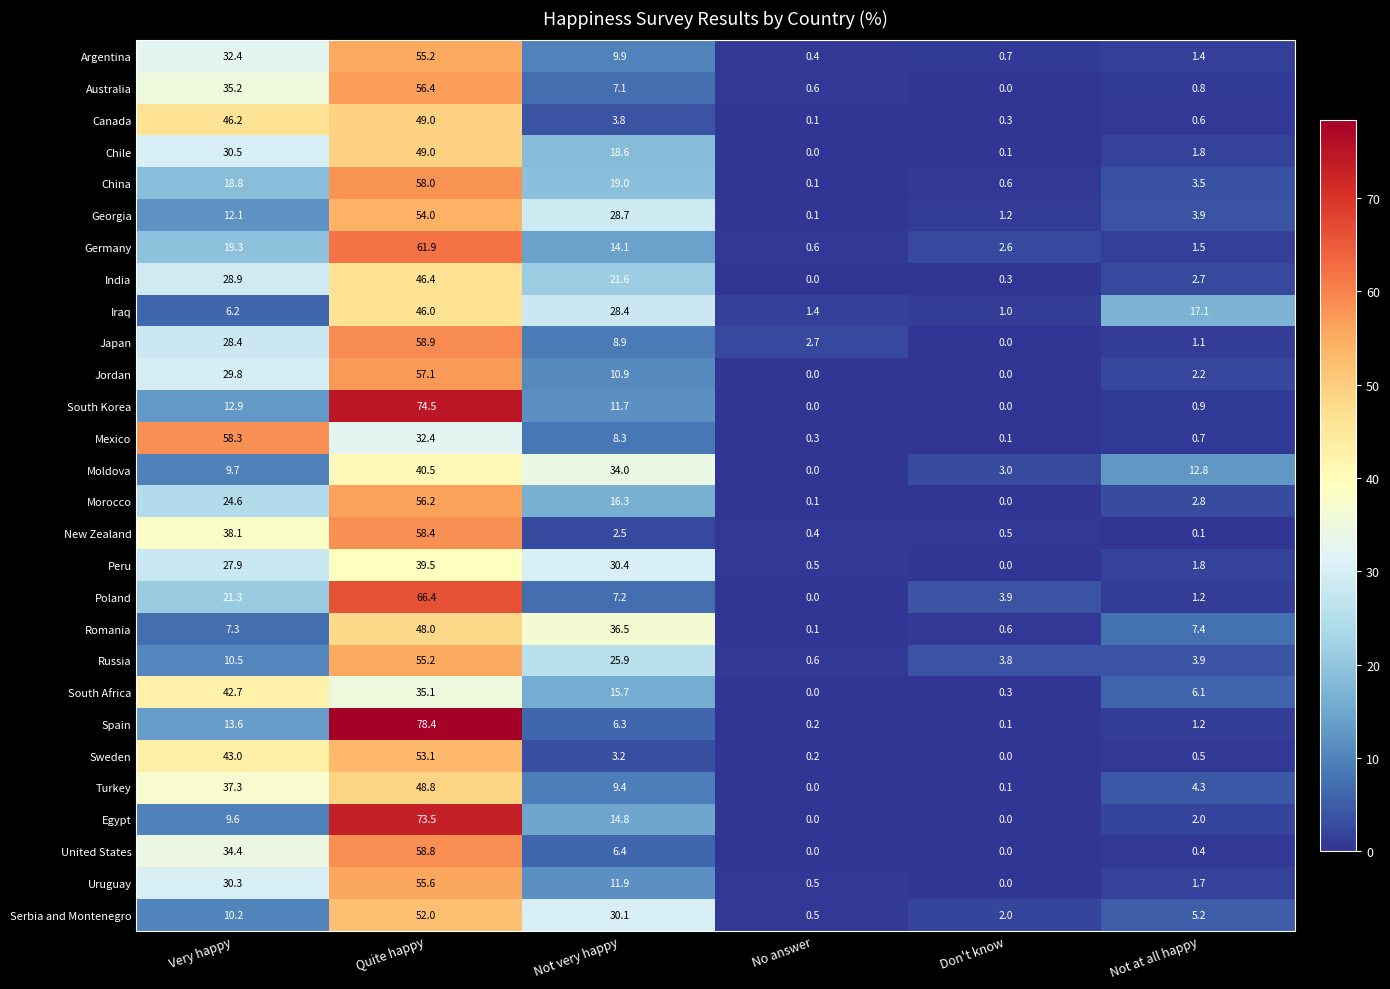

Which series has the largest range (max minus min)?

Spain